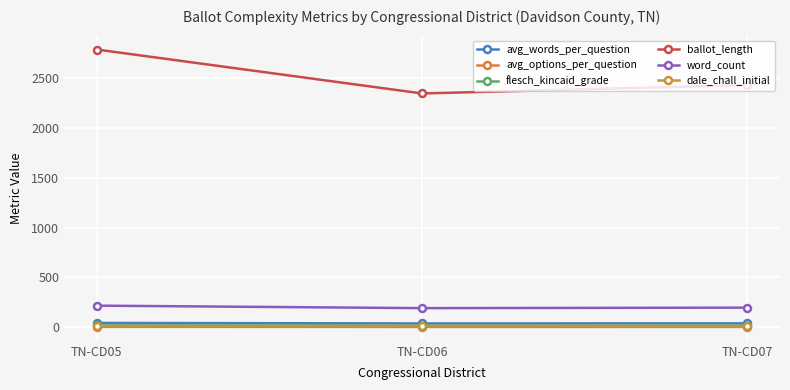

What is the sum of the dale_chall_initial values at TN-CD05 and TN-CD06?

23.6